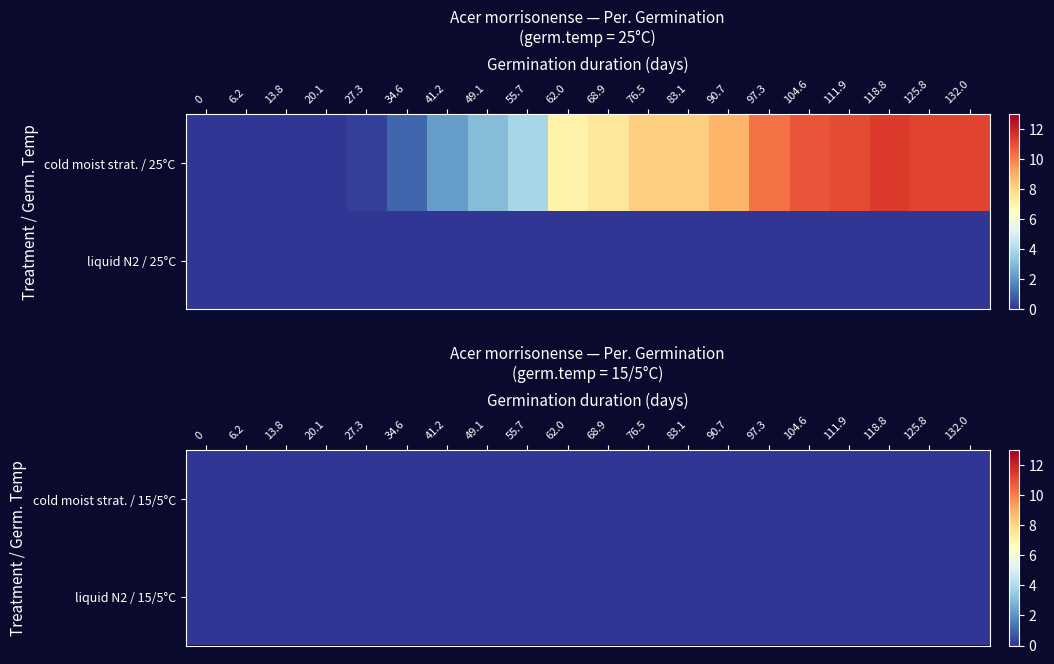

Is it true that in liquid nitrogen_15/5 equals 0.0 at 24?

True